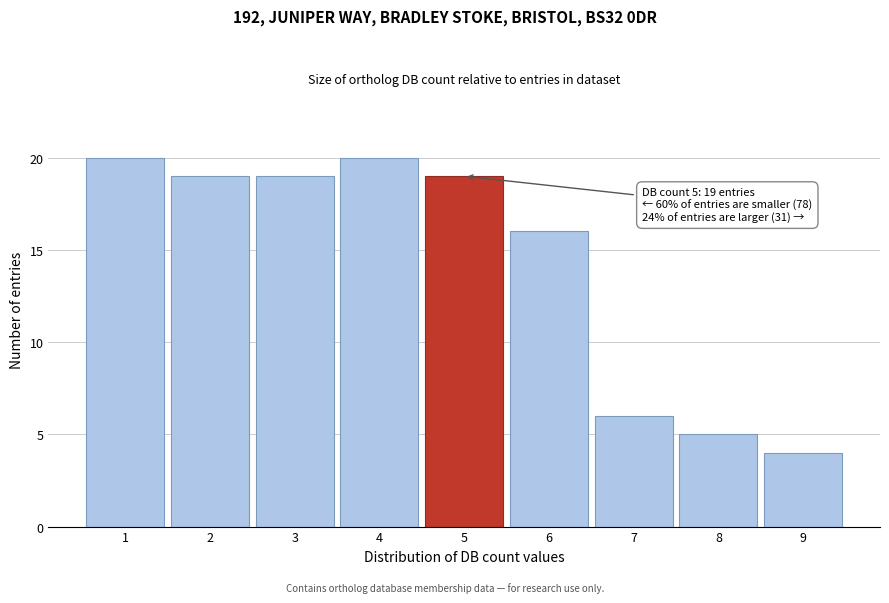

Reading left to right, what are all the values shown in this chart?

20	19	19	20	19	16	6	5	4